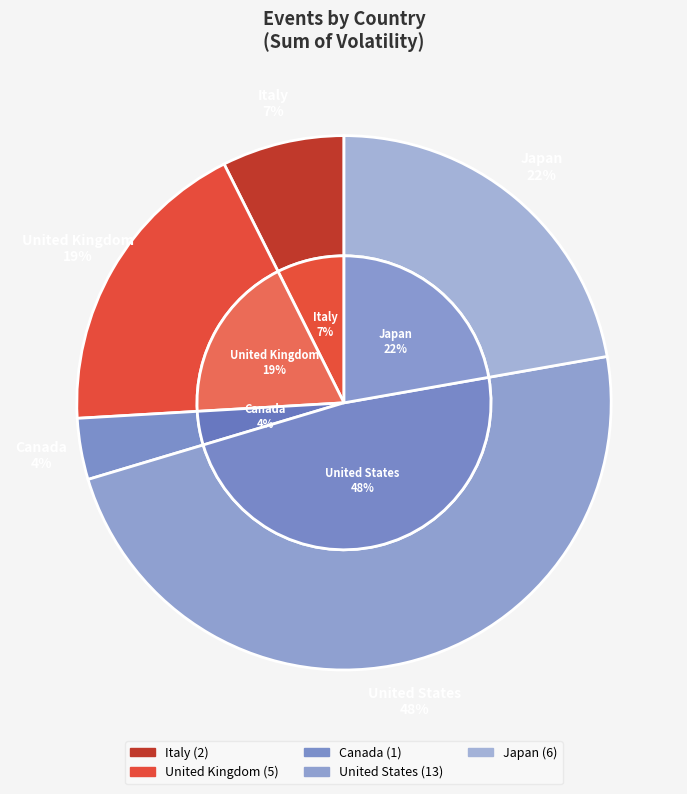

Between 17 and United States, which is larger?

17